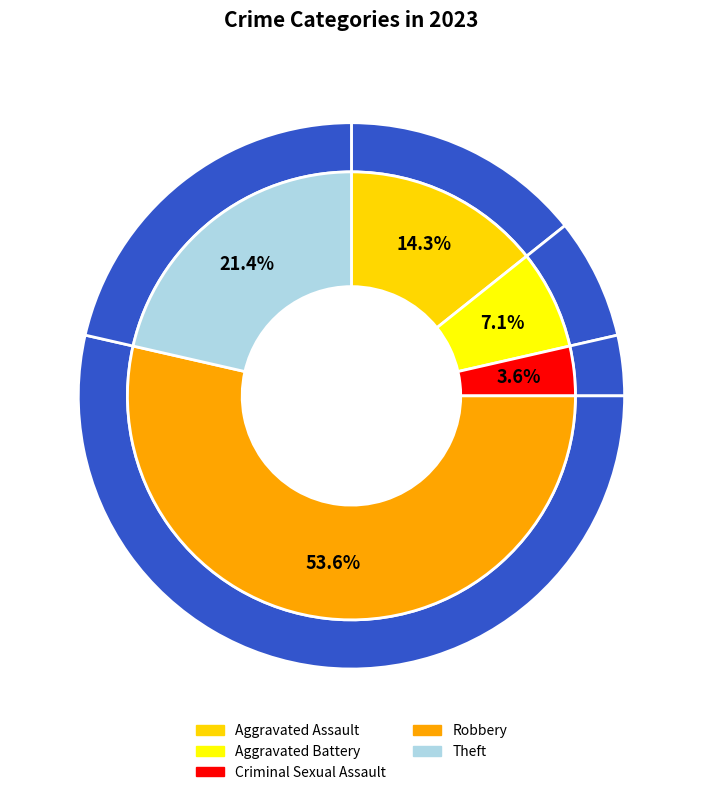

Do Aggravated Battery and Robbery together represent more than half of the pie?

Yes